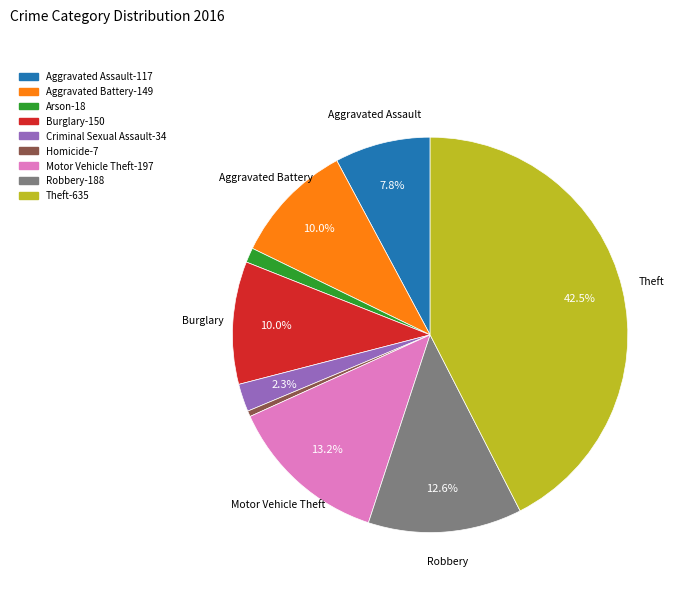

What is the largest slice in the pie chart?

Theft